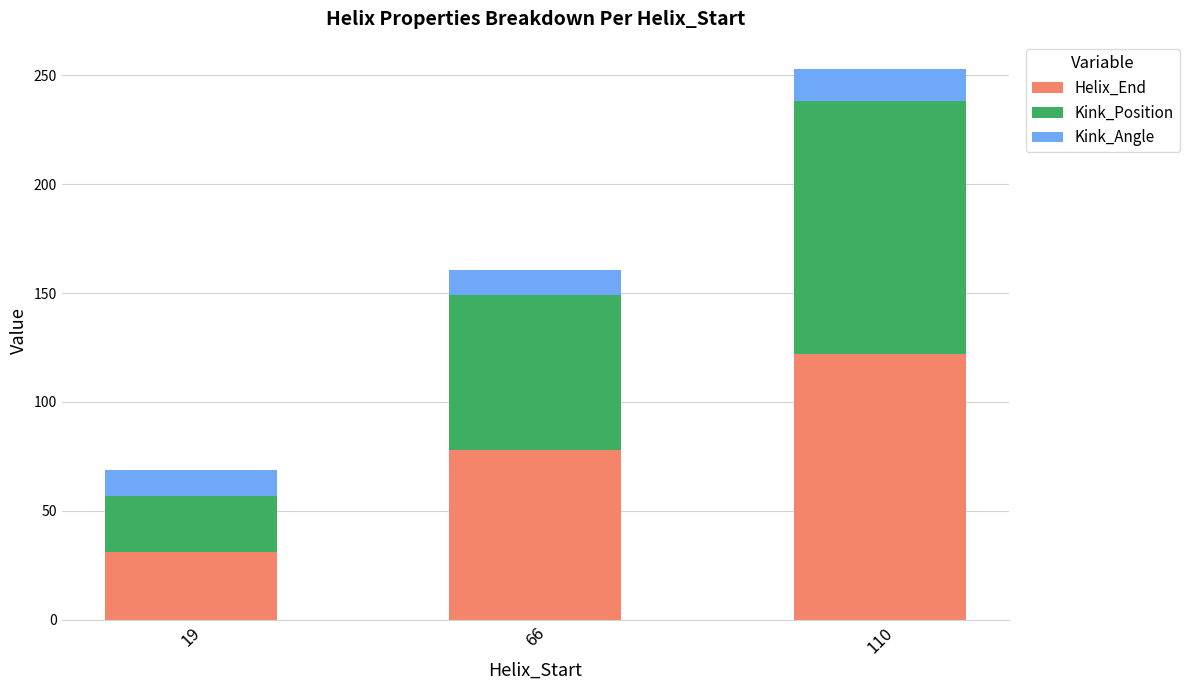

What is the value of the Helix_End bar at the 2nd from the left?

78.0